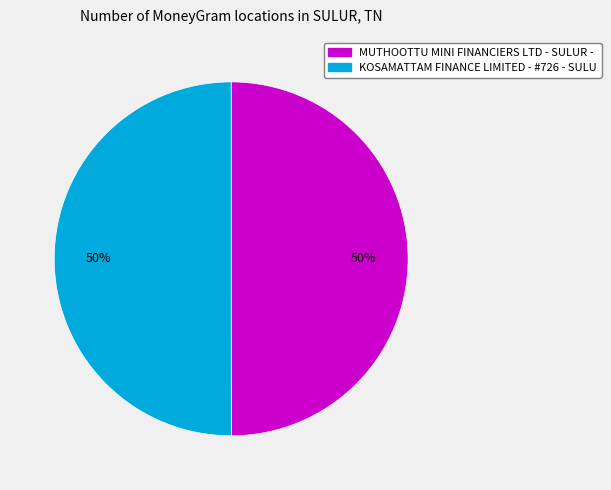

To the nearest percent, what portion does KOSAMATTAM FINANCE LIMITED - #726 - SULU represent?

50%